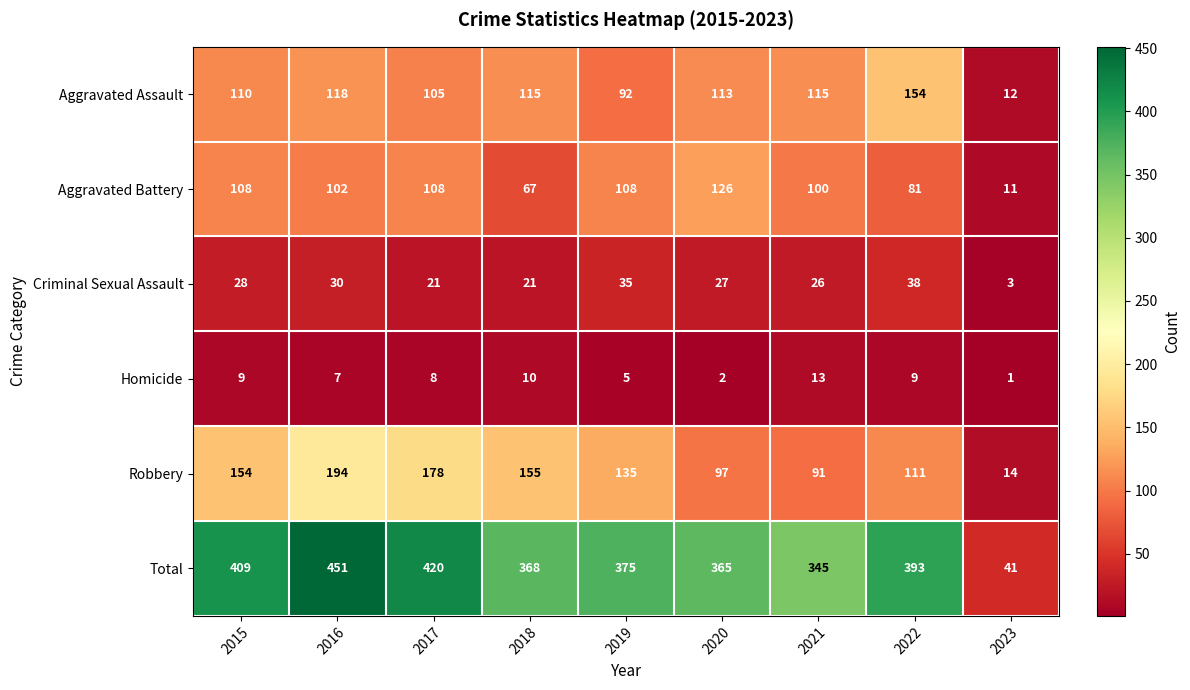

What is the difference between the Total values at 2017 and 2021?

75